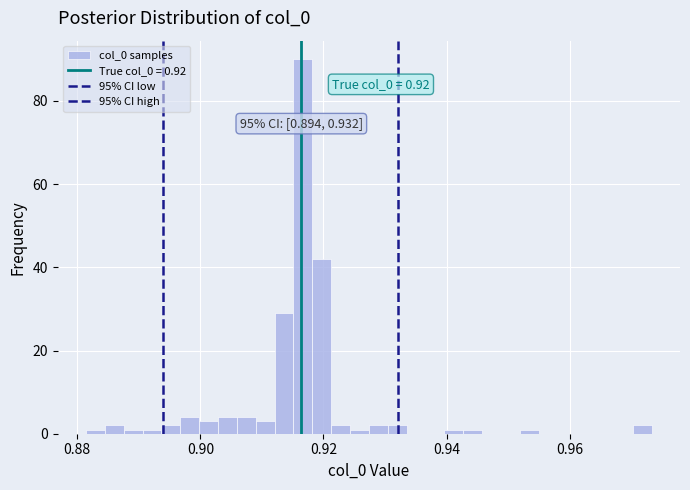

Read against the x-axis, roughly where is the centre of the tallest bar?

0.916